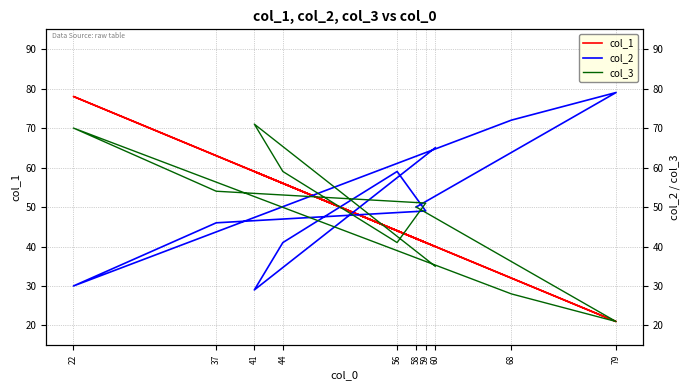

True or false: col_1 has a value of 101 at 41.

False